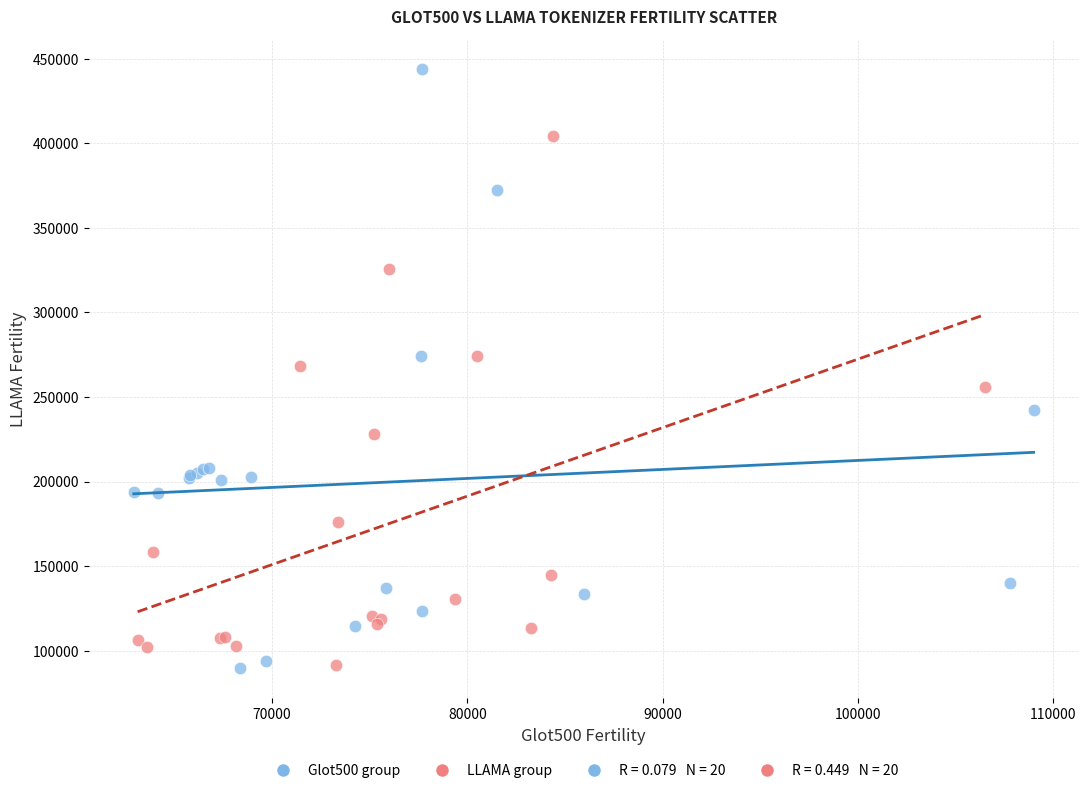

Which series has the largest Y range (max minus min)?

Glot500 group